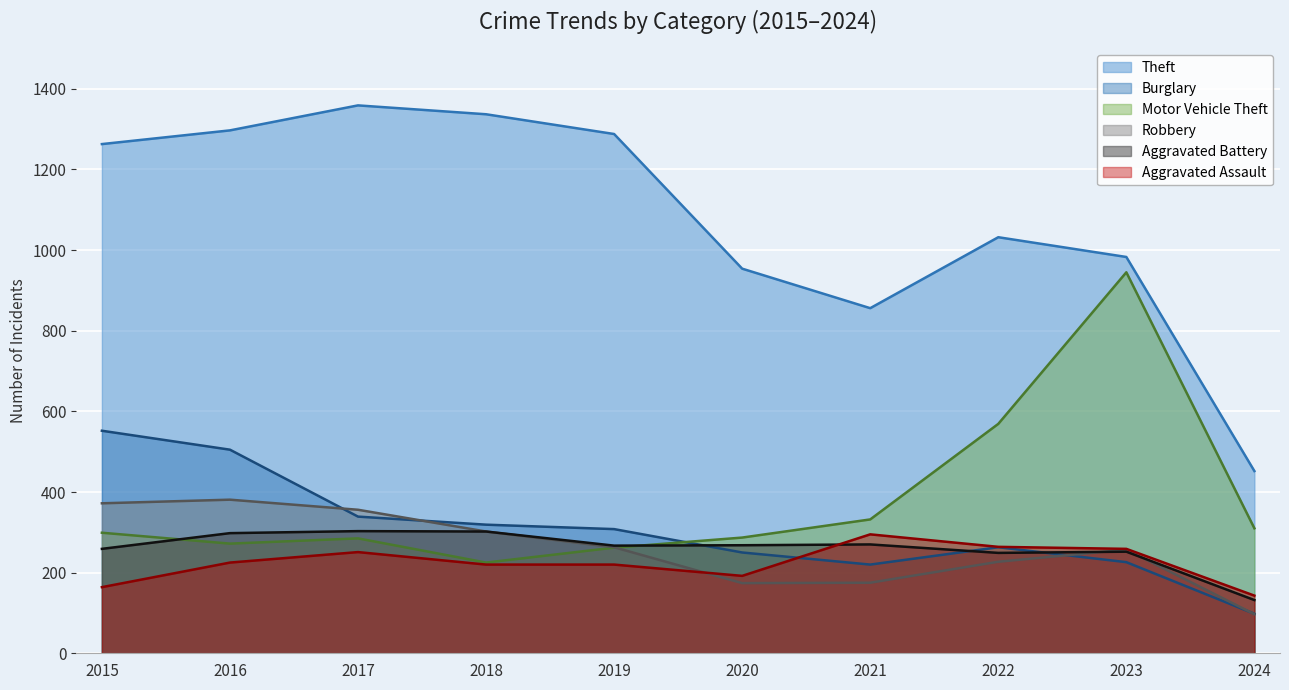

How many intersections are there between Robbery and Burglary?

4